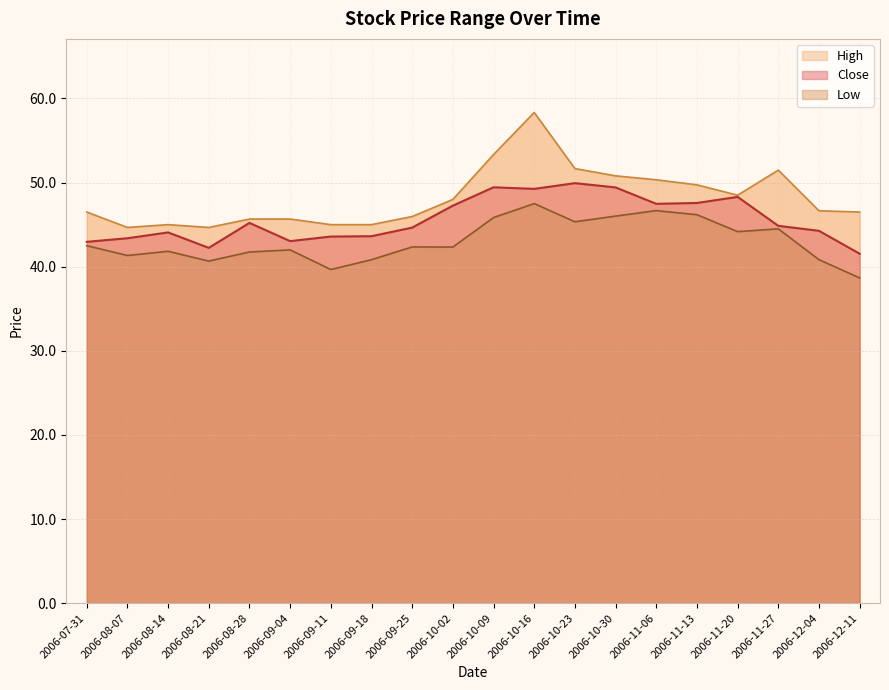

At which label is Close closest to 45?

2006-11-27